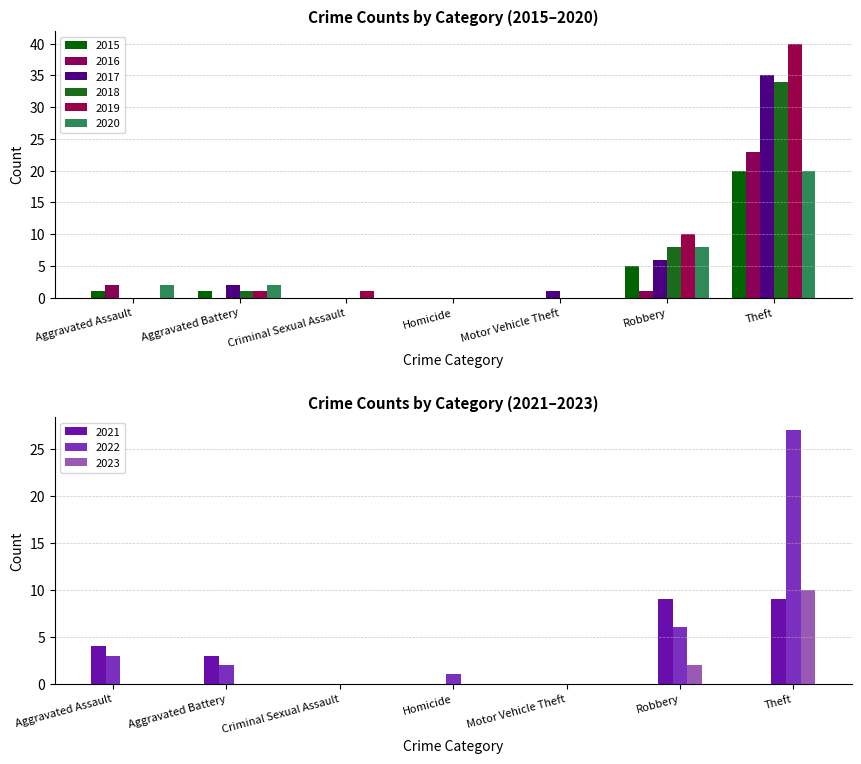

Which label corresponds to the largest value in the chart?

Theft